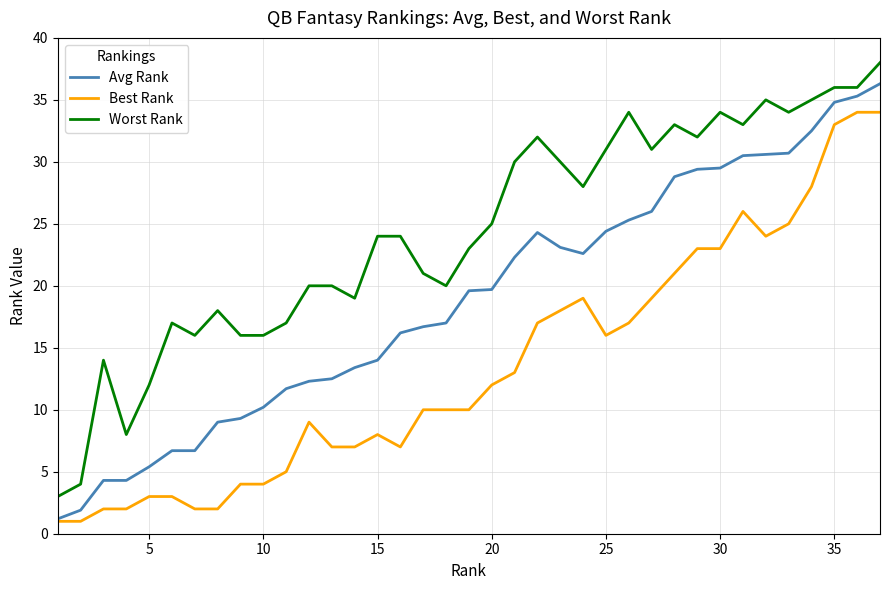

True or false: Best Rank and Worst Rank cross at least once.

False